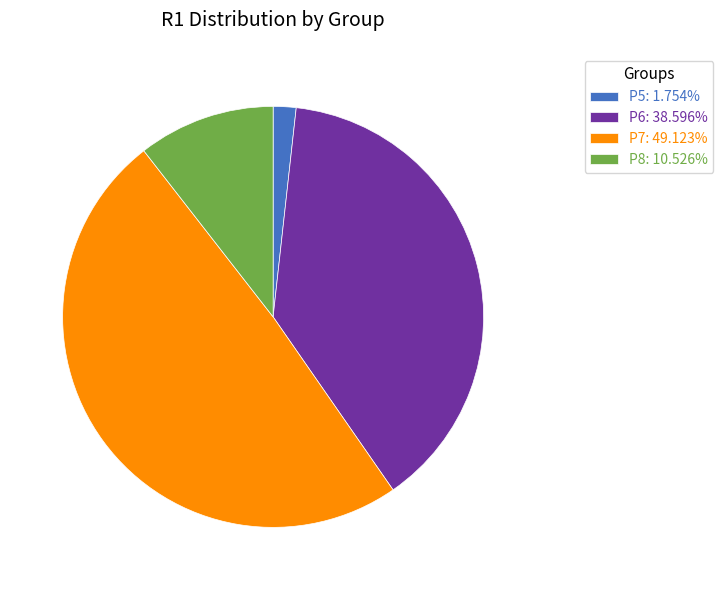

Combined, do P5 and P8 account for over 50%?

No